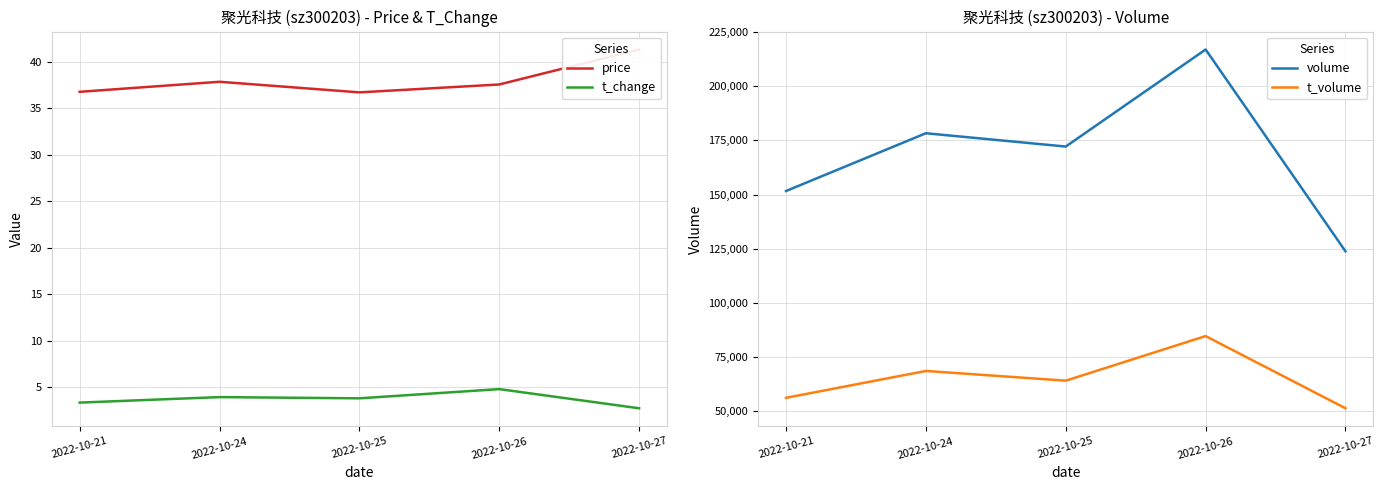

At which category is the sum across all series the highest?

2022-10-26